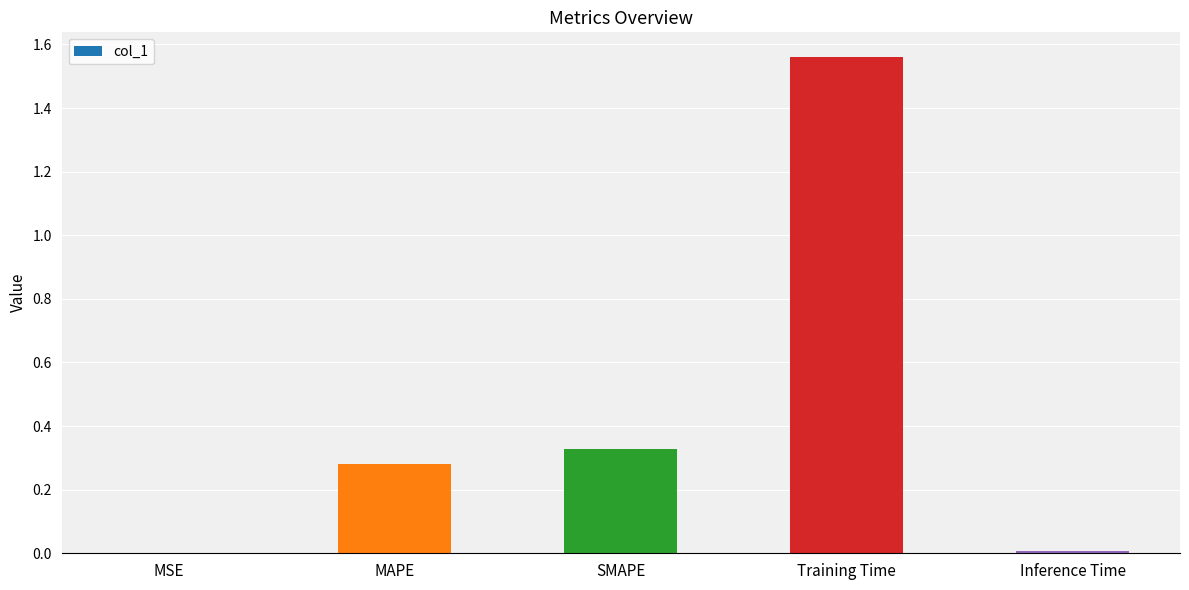

What is the sum of all values?

2.2